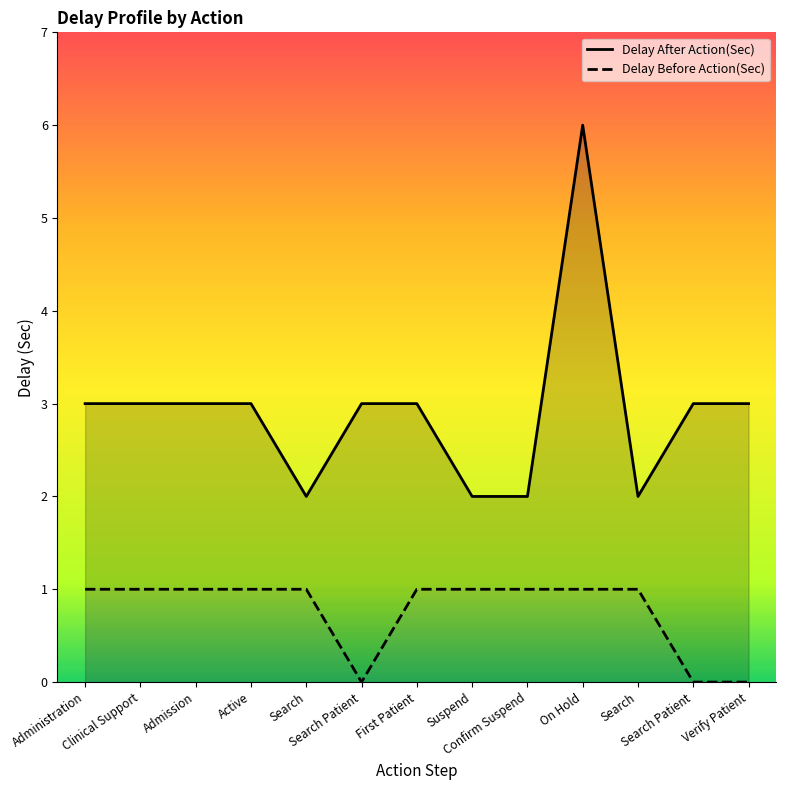

At which category is the sum across all series the highest?

On Hold